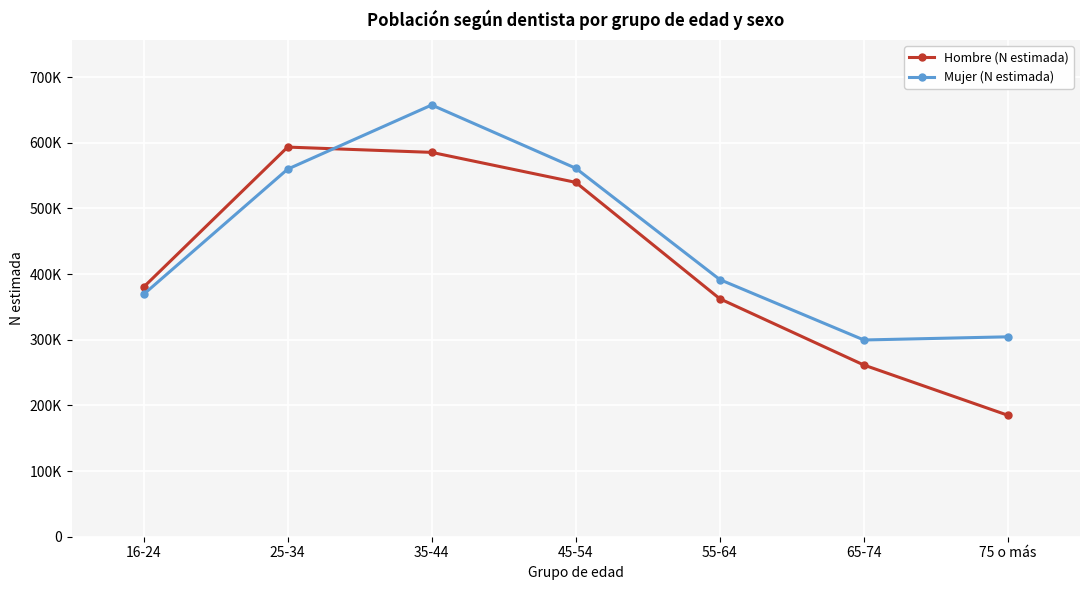

What are all the series names shown in the legend?

Hombre (N estimada), Mujer (N estimada)